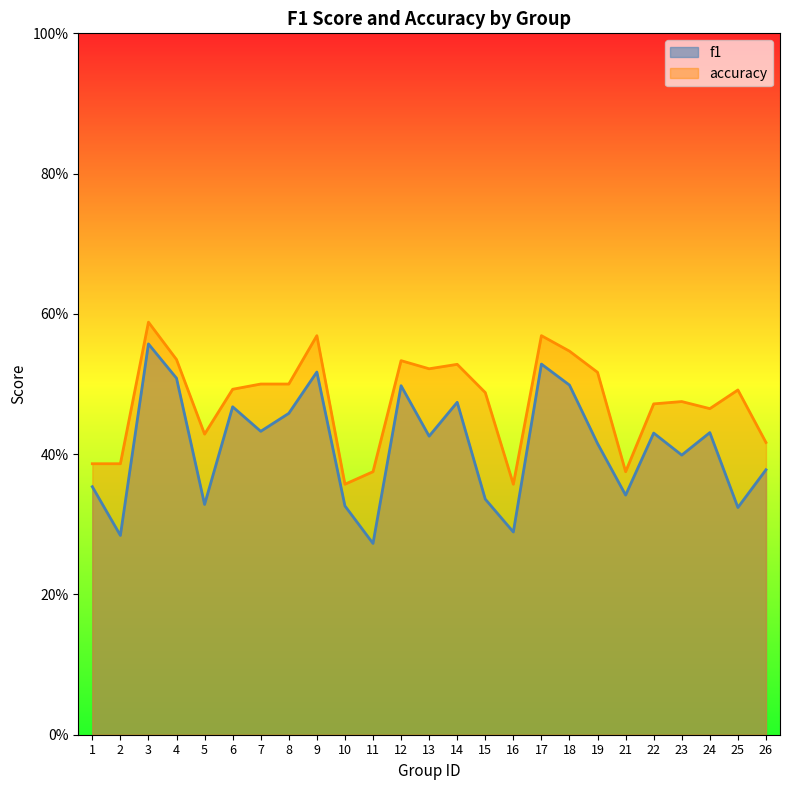

Reading left to right, transcribe all the data shown in this chart.

f1: 0.4	0.3	0.6	0.5	0.3	0.5	0.4	0.5	0.5	0.3	0.3	0.5	0.4	0.5	0.3	0.3	0.5	0.5	0.4	0.3	0.4	0.4	0.4	0.3	0.4
accuracy: 0.4	0.4	0.6	0.5	0.4	0.5	0.5	0.5	0.6	0.4	0.4	0.5	0.5	0.5	0.5	0.4	0.6	0.5	0.5	0.4	0.5	0.5	0.5	0.5	0.4